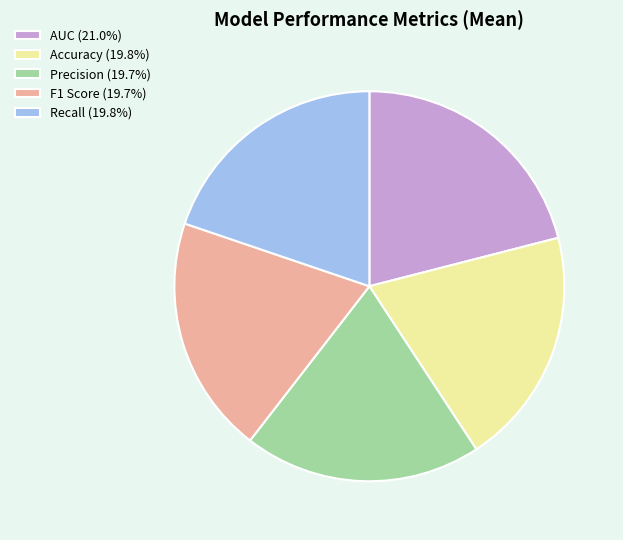

Does any single category account for the majority?

No